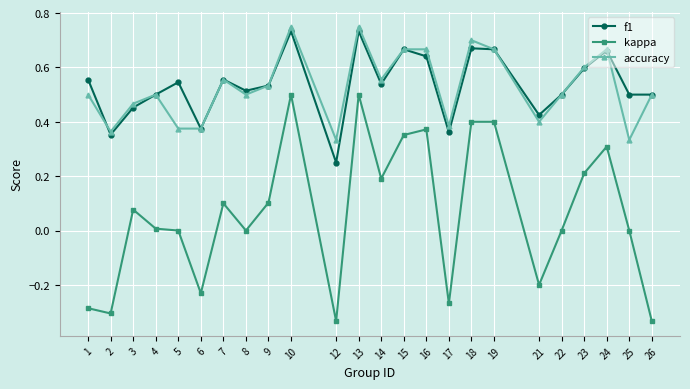

True or false: accuracy and kappa intersect in this chart.

False